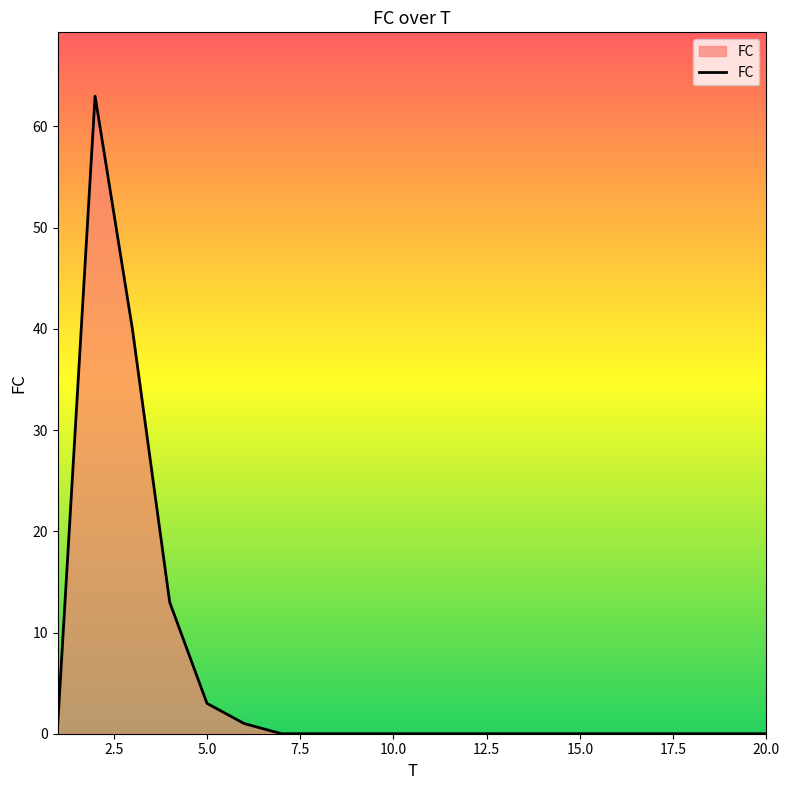

What is the greatest value displayed?

63